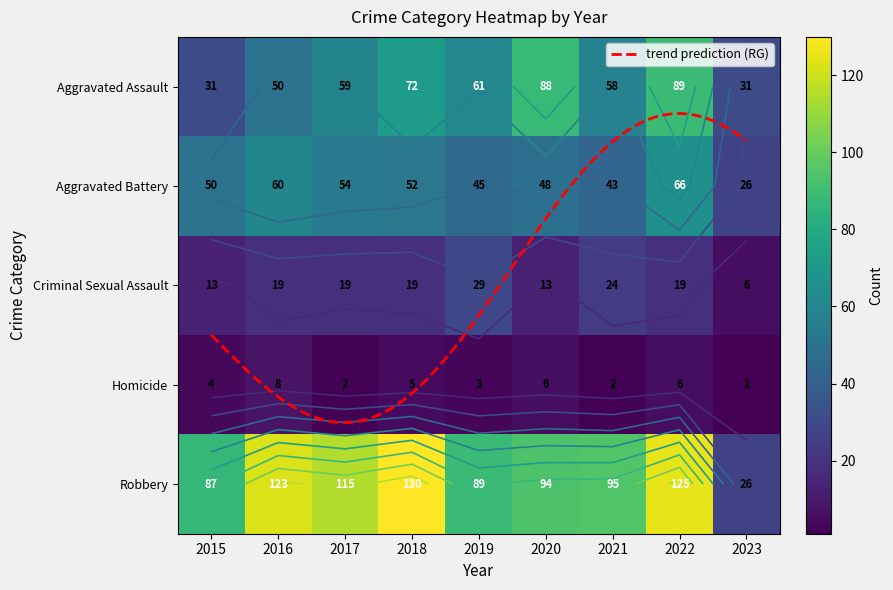

Reading right to left, what are all the values shown in this chart?

Aggravated Assault: 2023=31	2022=89	2021=58	2020=88	2019=61	2018=72	2017=59	2016=50	2015=31
Aggravated Battery: 2023=26	2022=66	2021=43	2020=48	2019=45	2018=52	2017=54	2016=60	2015=50
Criminal Sexual Assault: 2023=6	2022=19	2021=24	2020=13	2019=29	2018=19	2017=19	2016=19	2015=13
Homicide: 2023=1	2022=6	2021=2	2020=6	2019=3	2018=5	2017=2	2016=8	2015=4
Robbery: 2023=26	2022=125	2021=95	2020=94	2019=89	2018=130	2017=115	2016=123	2015=87